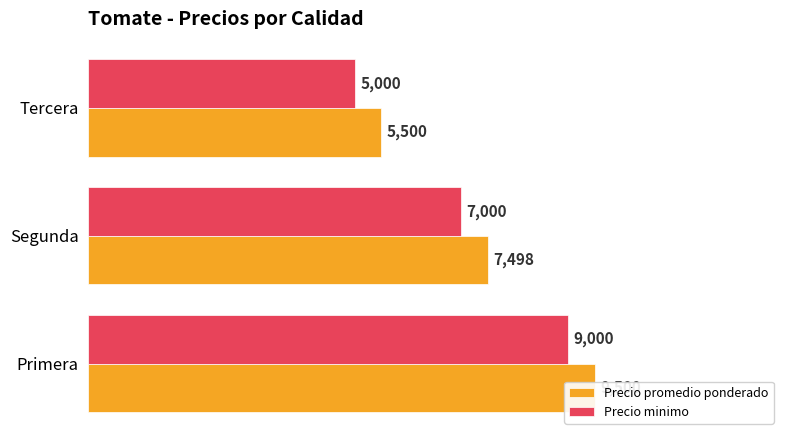

What is the lowest value of the Precio promedio ponderado series?

5500